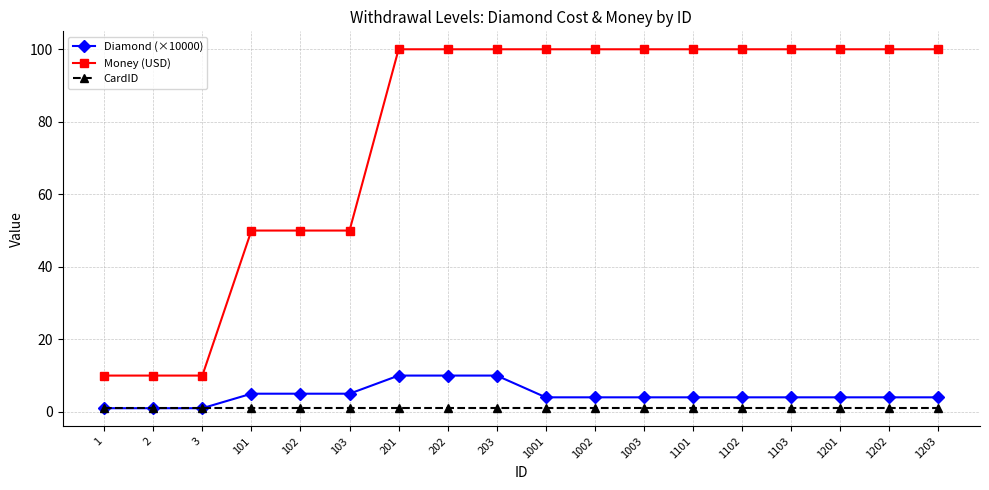

The Money (USD) series shows 22 at 1201. True or false?

False